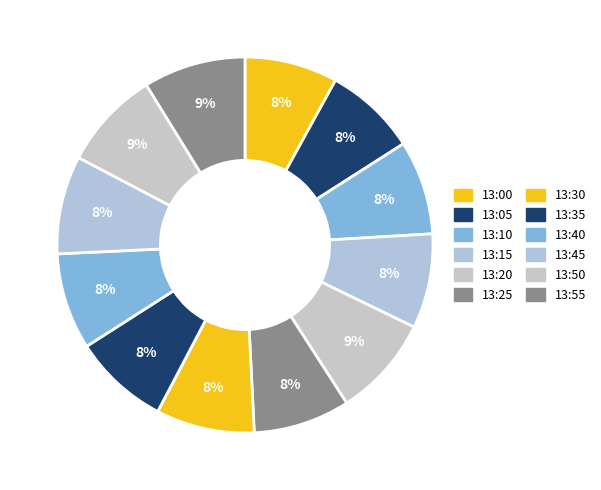

Is 13:50 the majority of the pie?

No